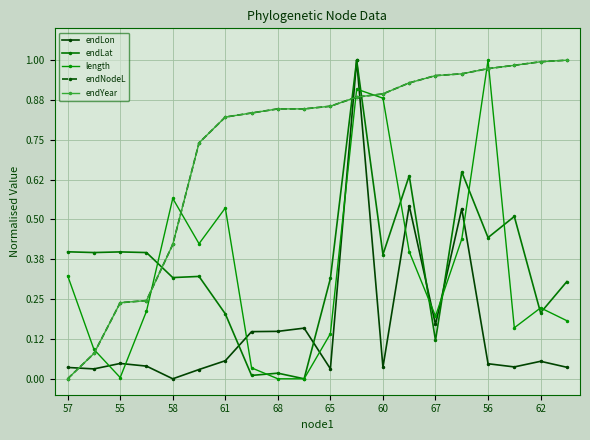

In endLon, how many points are lower than both neighbors (excluding endpoints)?

6